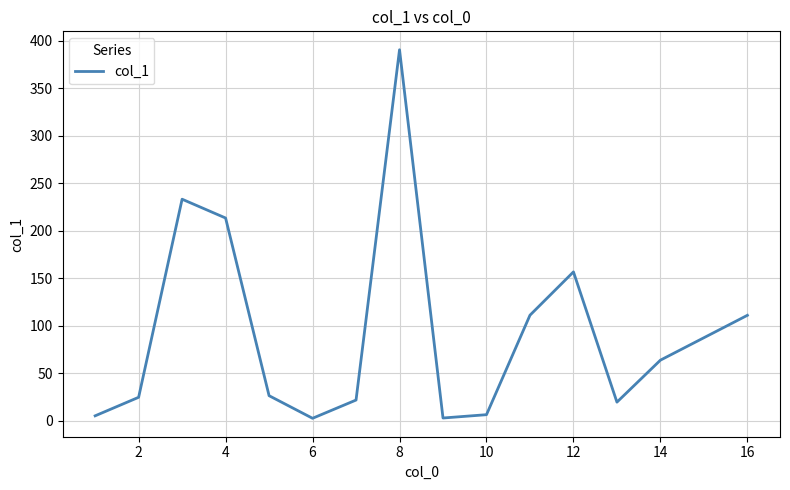

What is the difference between the maximum and minimum values?

387.9